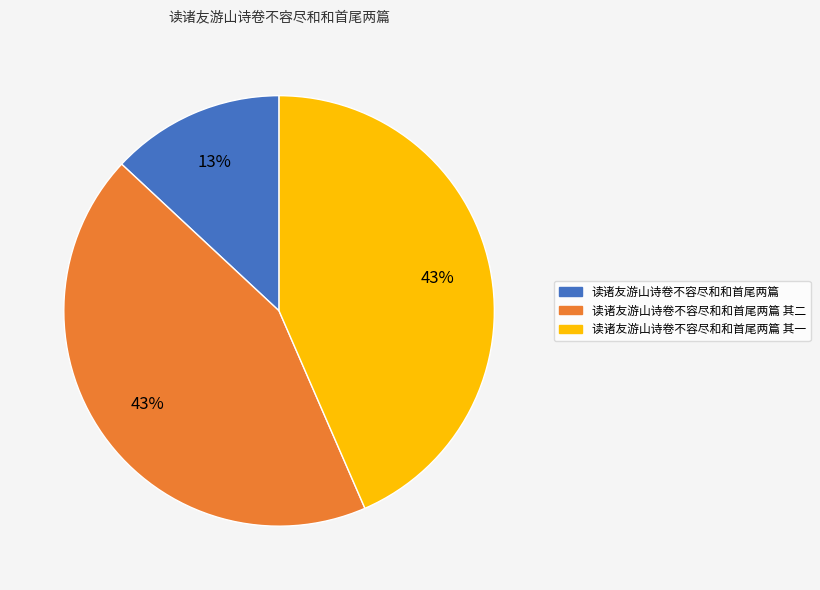

Does any single category account for the majority?

No